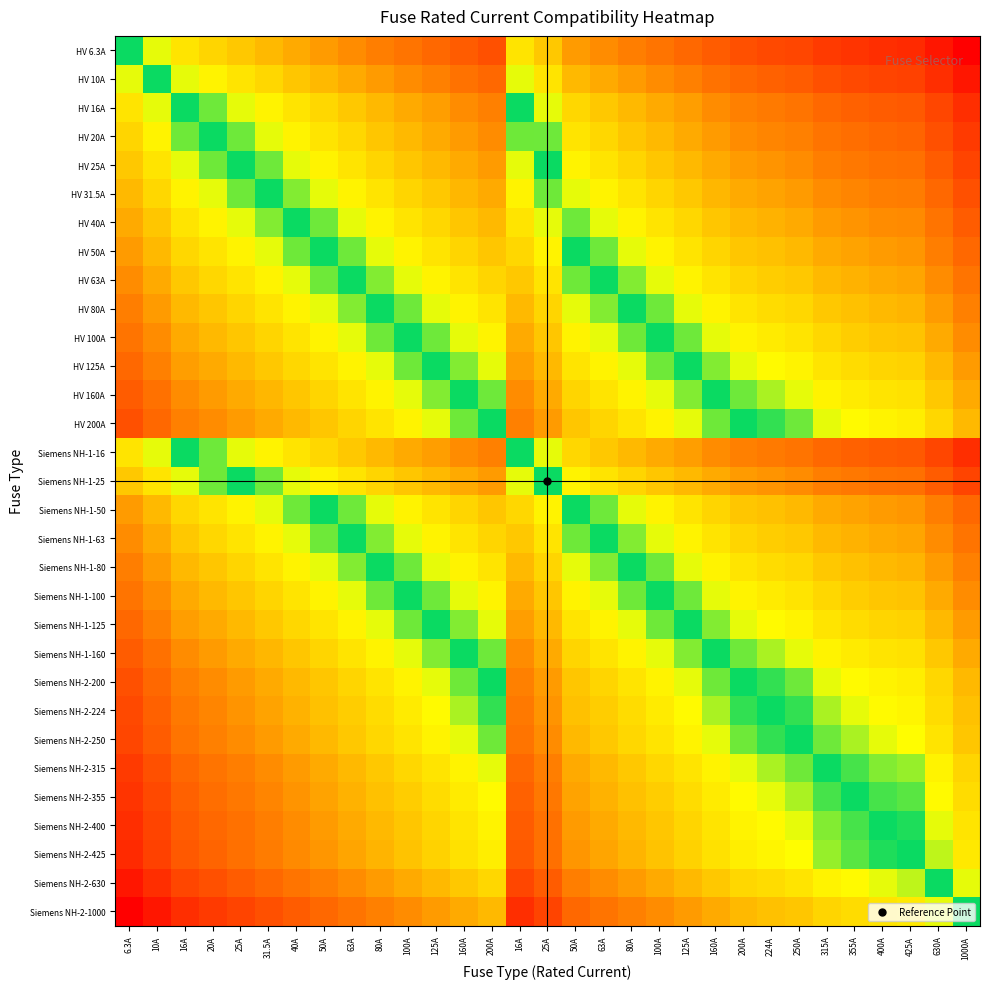

At which category is the sum across all series the highest?

1000A